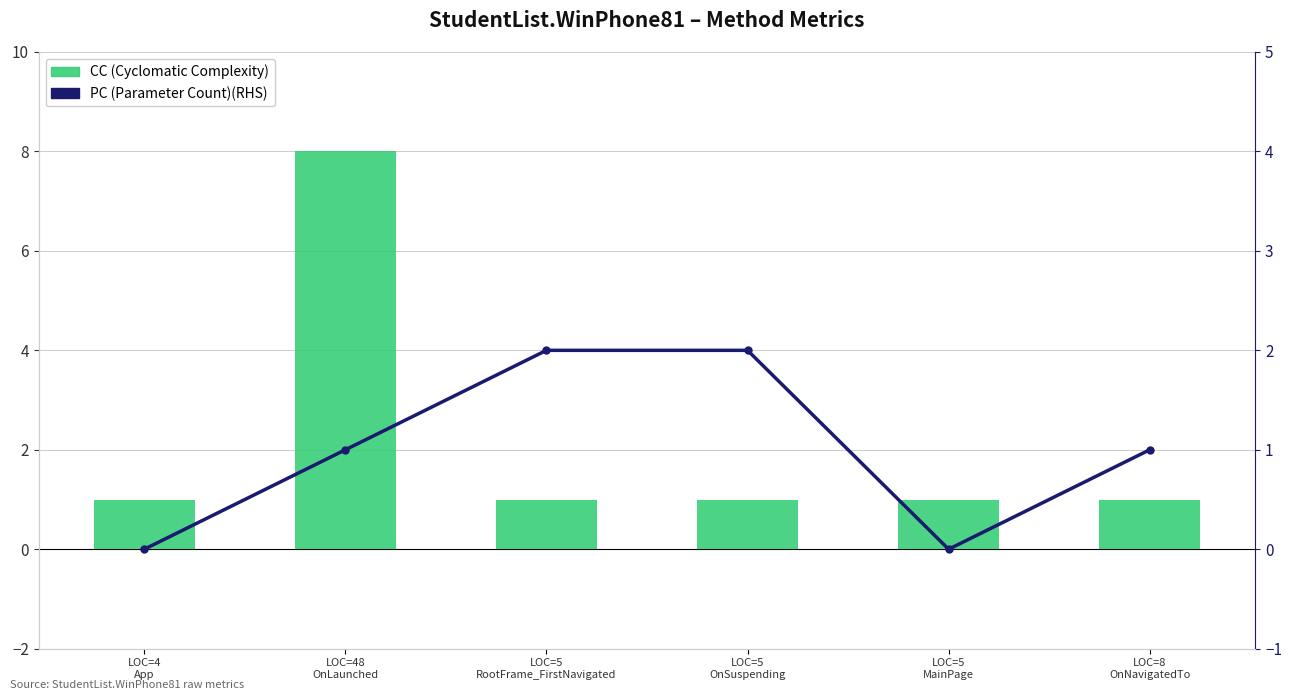

At LOC=4
App, list the series in order from smallest to largest.

PC (Parameter Count), CC (Cyclomatic Complexity)